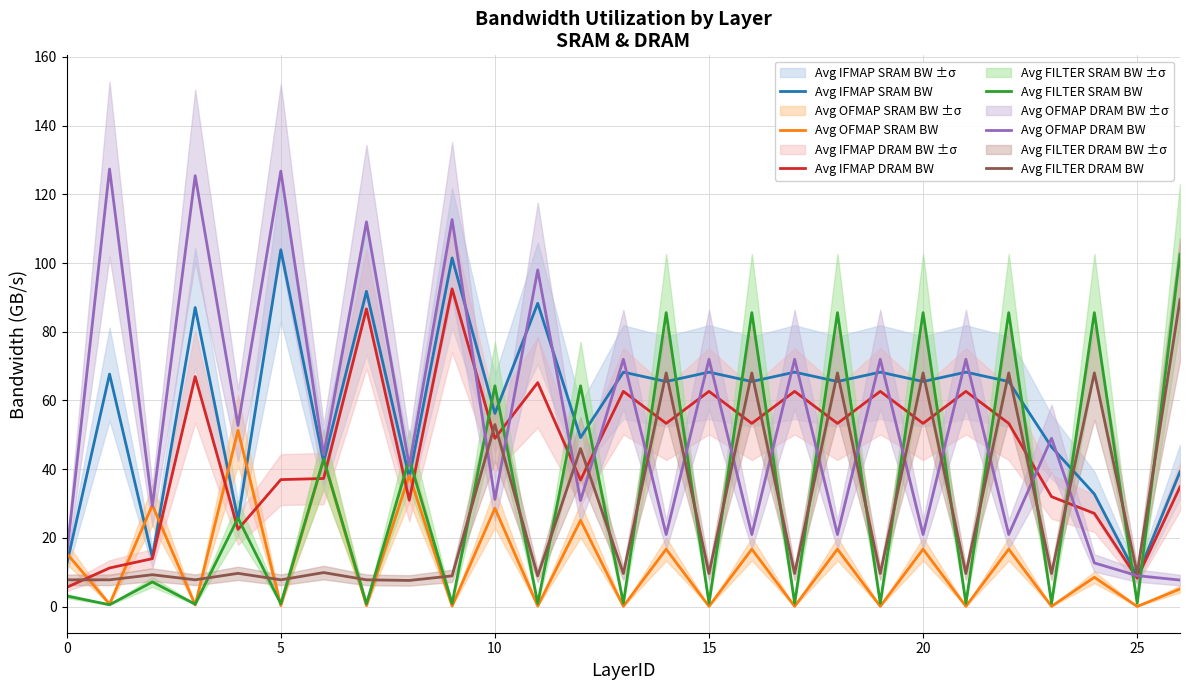

What is the lowest value of the Avg IFMAP DRAM BW series?

5.6